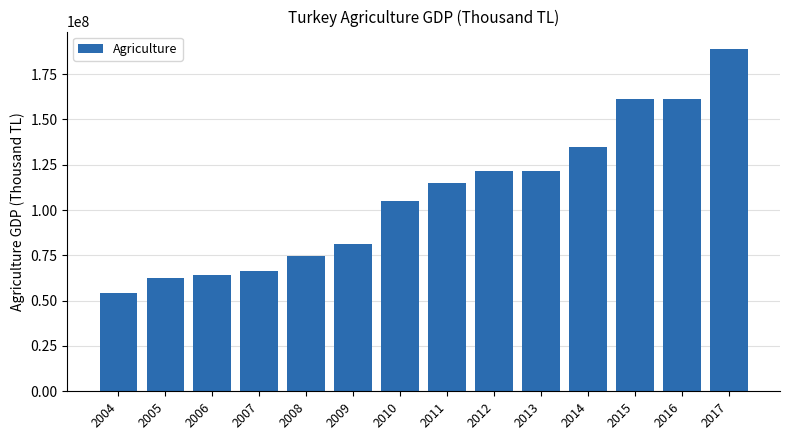

The value at 2007 is 66197107.4. True or false?

True